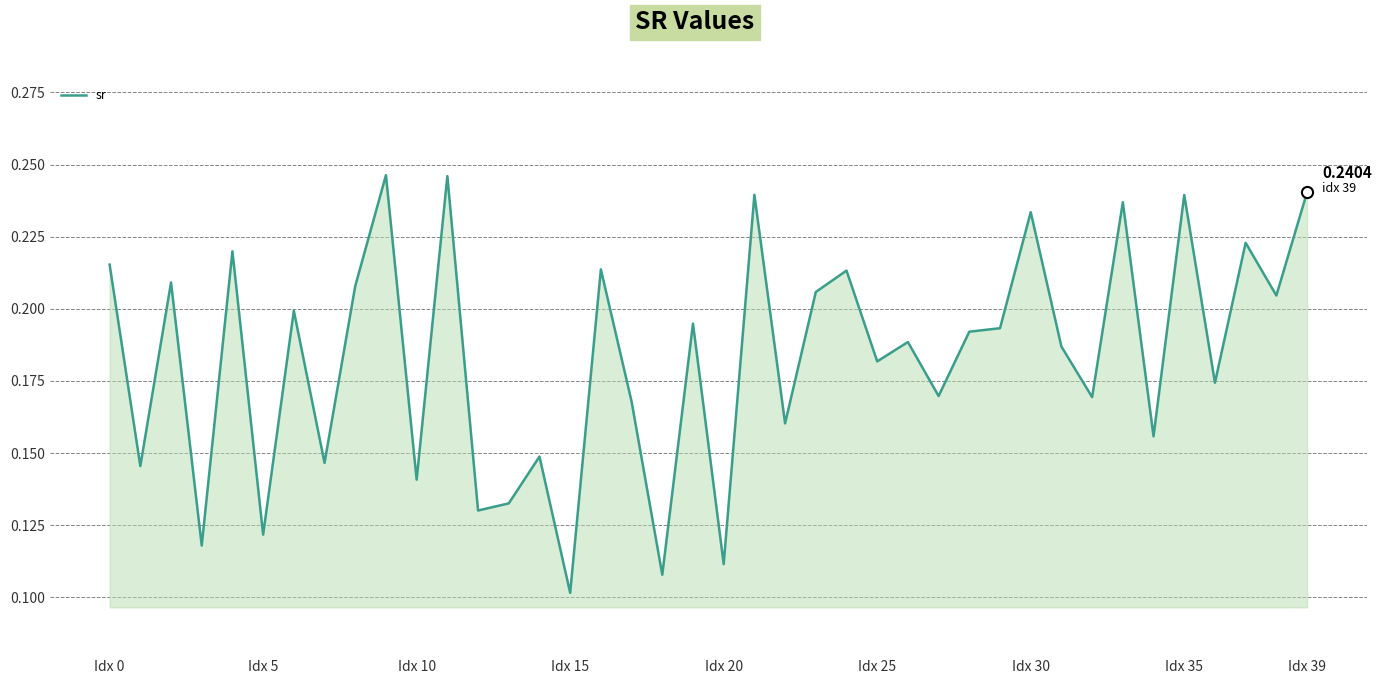

Where is the data nearest to the value 0?

Idx 15